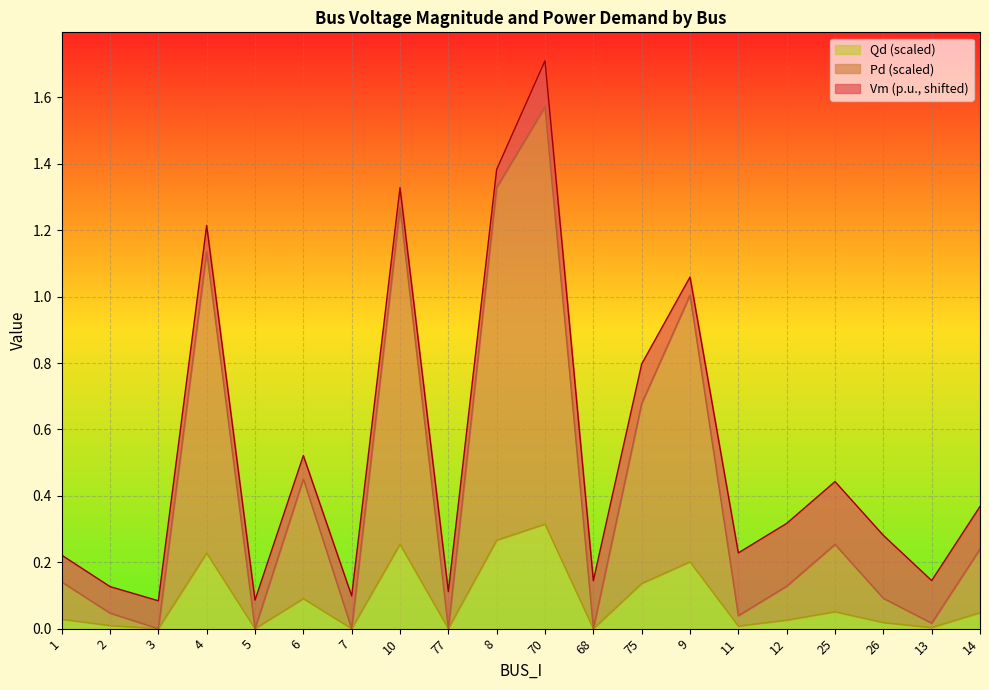

List the labels in order of Pd value, smallest first.

3, 5, 7, 77, 68, 13, 11, 2, 26, 12, 1, 14, 25, 6, 75, 9, 4, 10, 8, 70